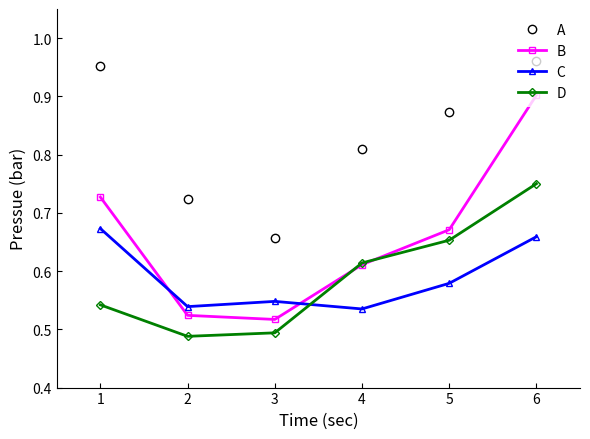

Which category has the lowest value across all series?

2